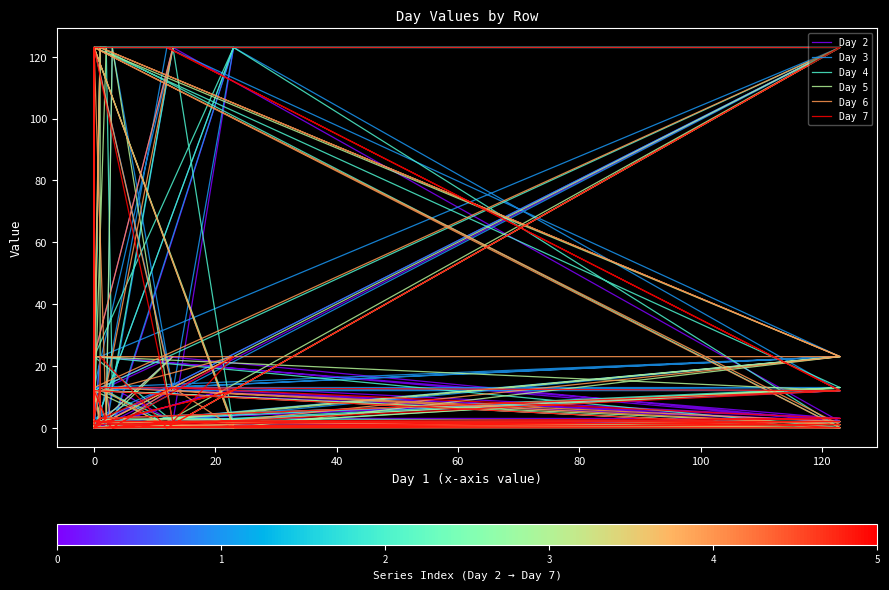

How many lines are shown in the chart?

6